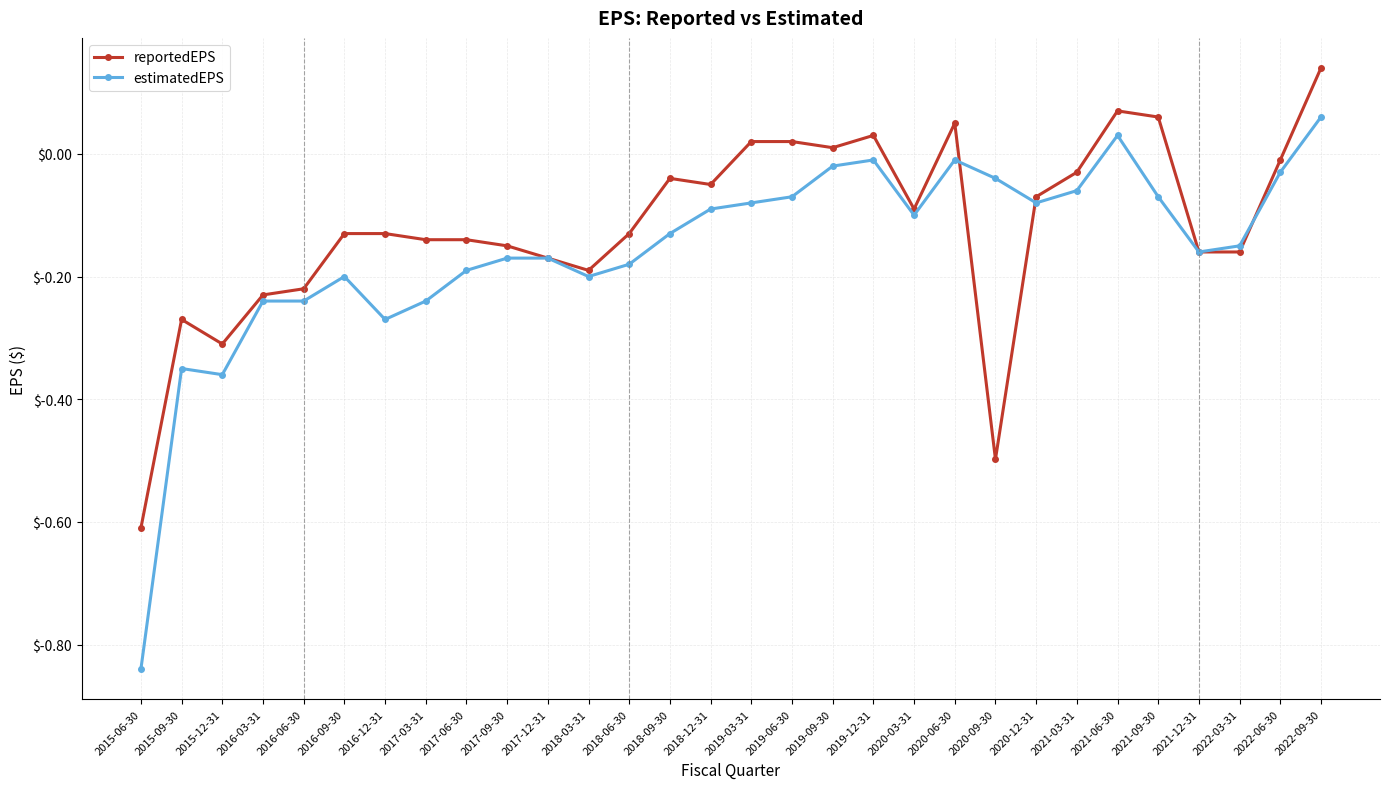

True or false: reportedEPS has more than 2 interior local peaks.

True